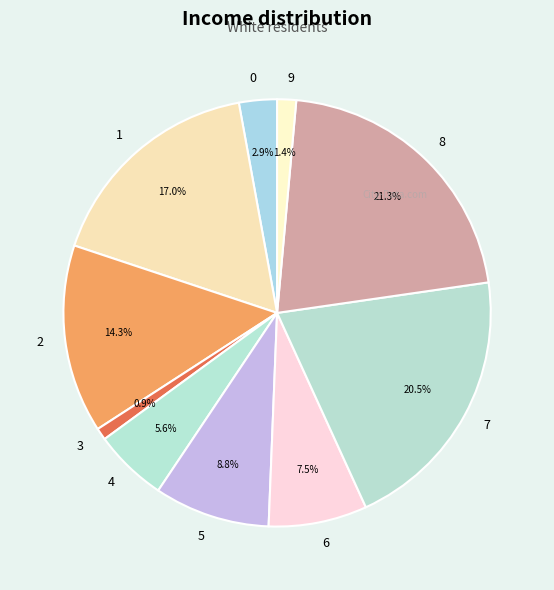

Is the sum of 2 and 1 greater than half?

No